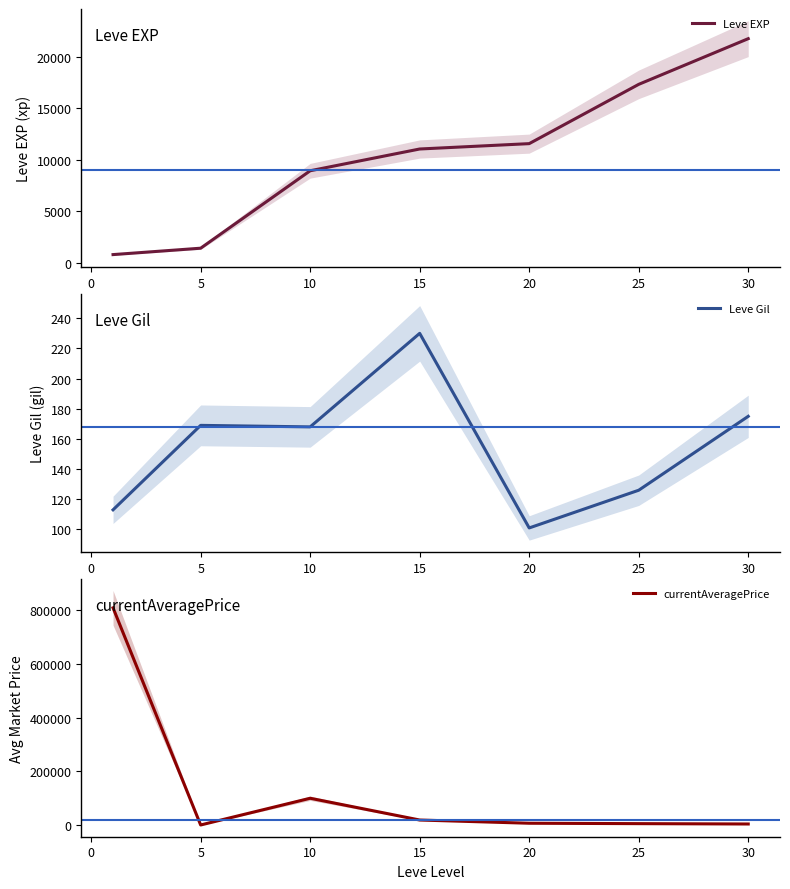

How many values in the Leve Gil series are below 168?

3